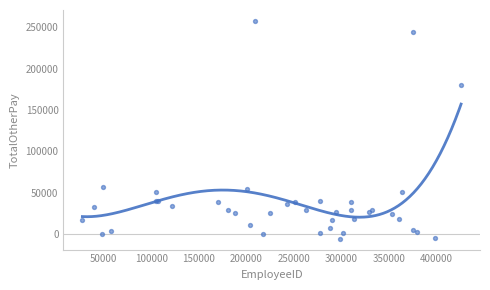

What Y value in the scatter plot is closest to 126012?

180066.8